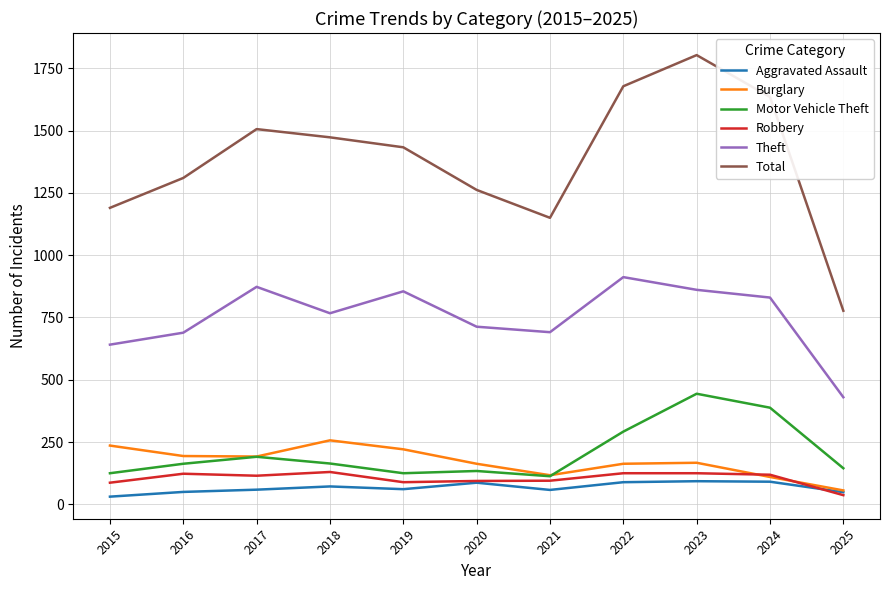

What is the maximum value shown in the chart?

1803